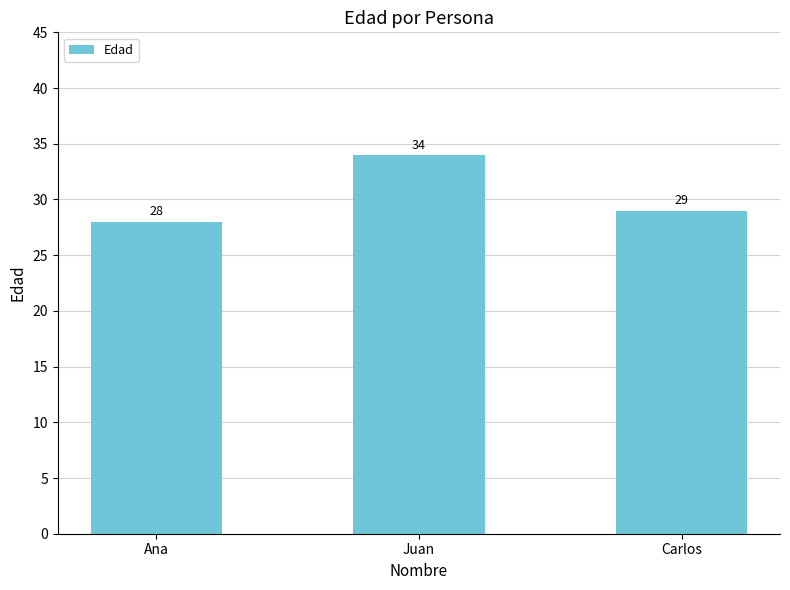

What position from the left is Juan?

2